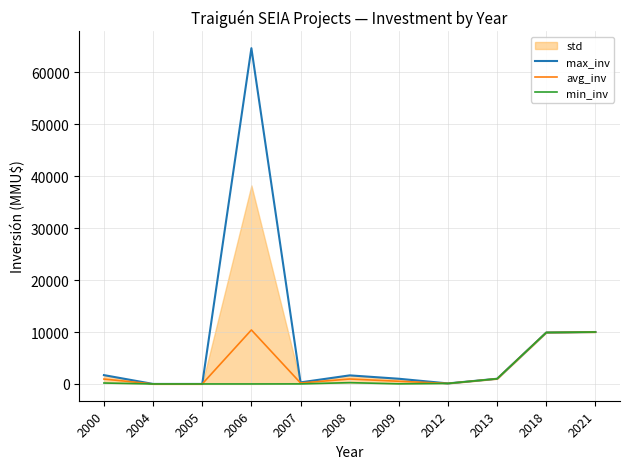

Reading right to left, extract all data points from this chart.

max_inv: 2021=10000	2018=9903	2013=1000	2012=100	2009=1000	2008=1650	2007=300	2006=64655	2005=0	2004=0	2000=1700
avg_inv: 2021=10000	2018=9903	2013=1000	2012=100	2009=511	2008=950	2007=186	2006=10397	2005=0	2004=0	2000=940
min_inv: 2021=10000	2018=9903	2013=1000	2012=100	2009=22	2008=250	2007=10	2006=0	2005=0	2004=0	2000=180